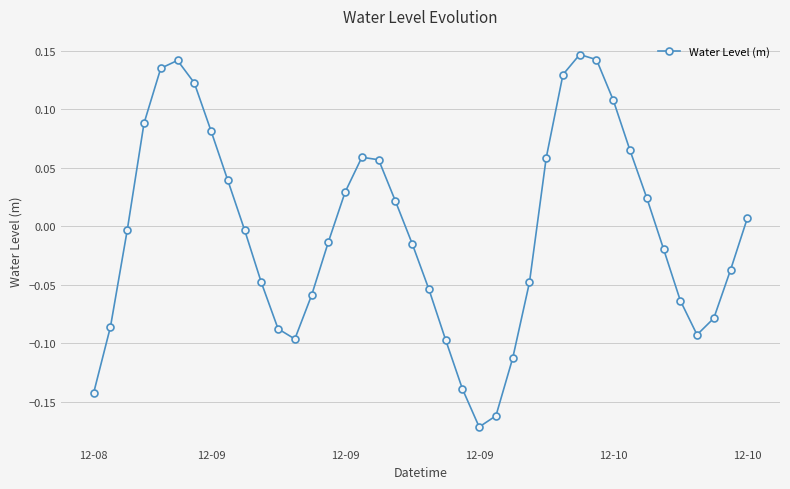

What is the difference between the maximum and minimum values?

0.3